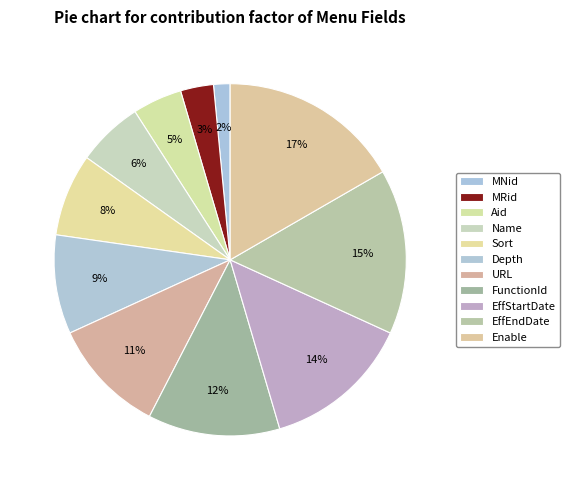

To the nearest percent, what is the difference between the EffStartDate and Depth slice percentages?

5%